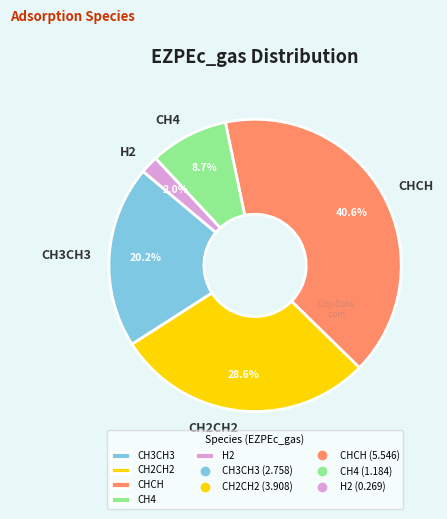

Rank the categories by value from highest to lowest.

CHCH, CH2CH2, CH3CH3, CH4, H2